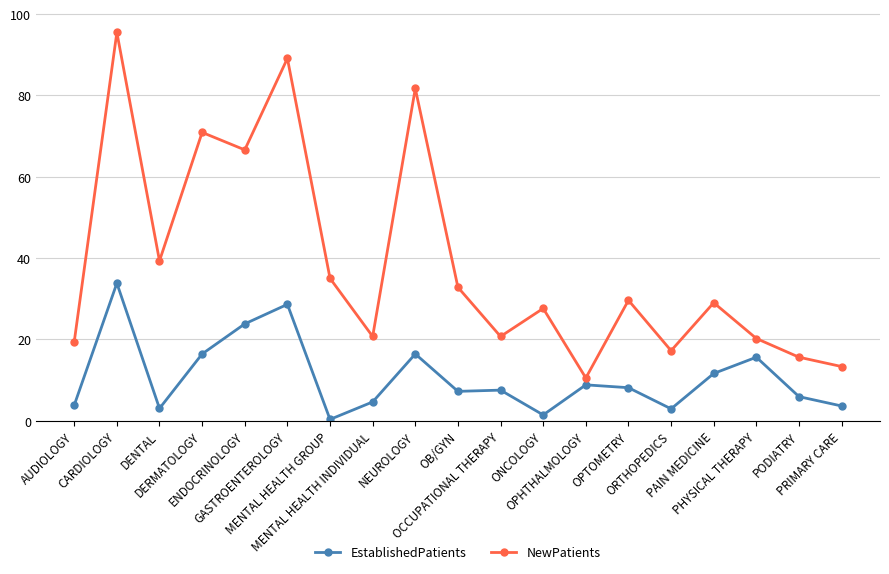

Which series has the widest spread of values?

NewPatients